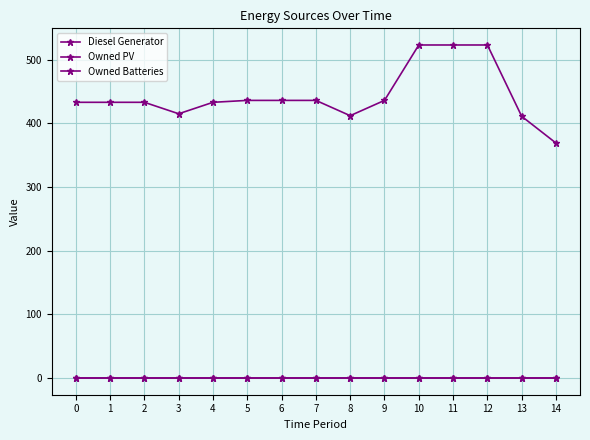

Does the chart have visible grid lines?

Yes